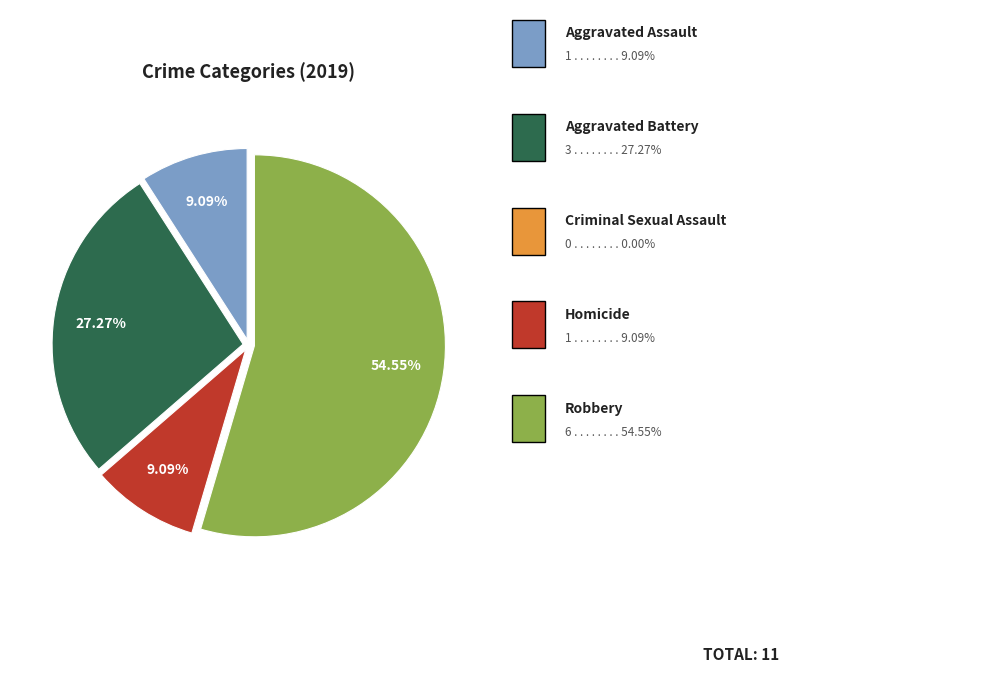

Does any single category account for the majority?

Yes